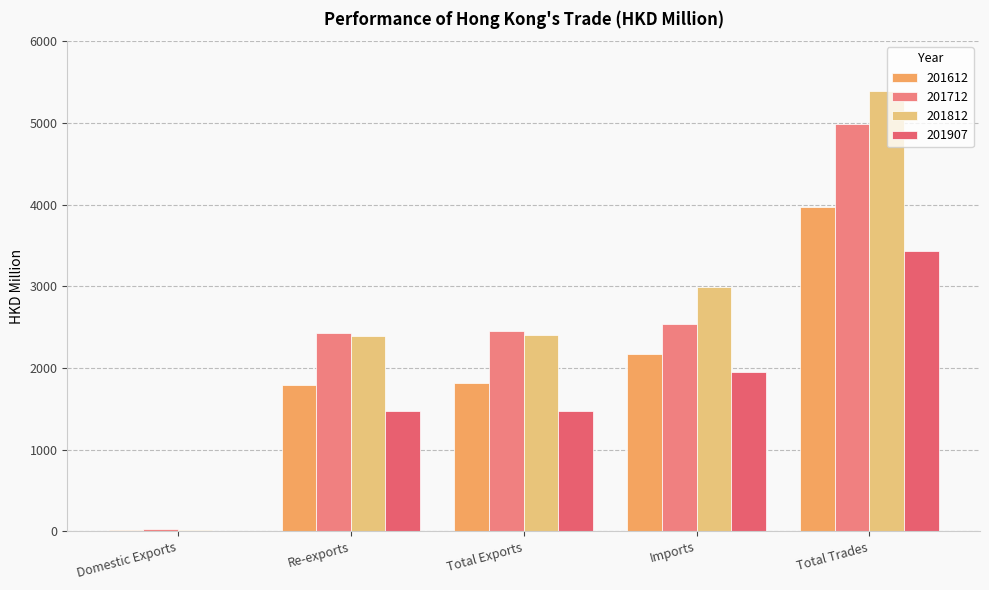

How many data points in 201907 are above 1477?

3